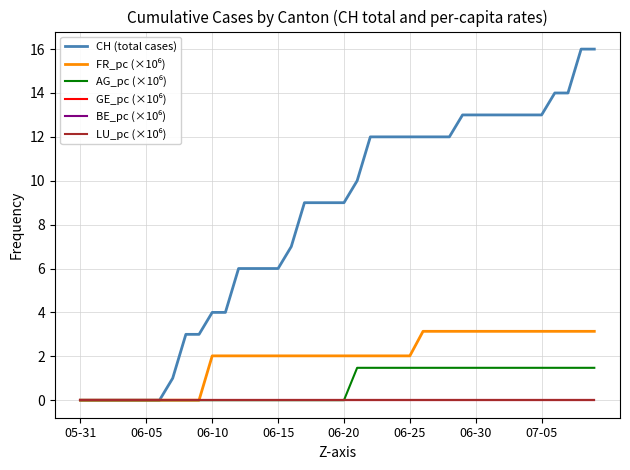

What is the average value of the CH (total cases) series?

8.2